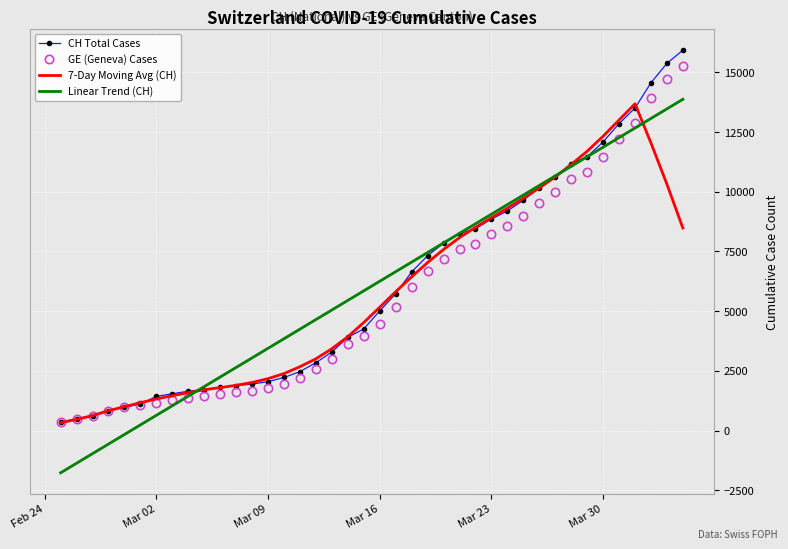

What is the greatest value displayed?

15926.0